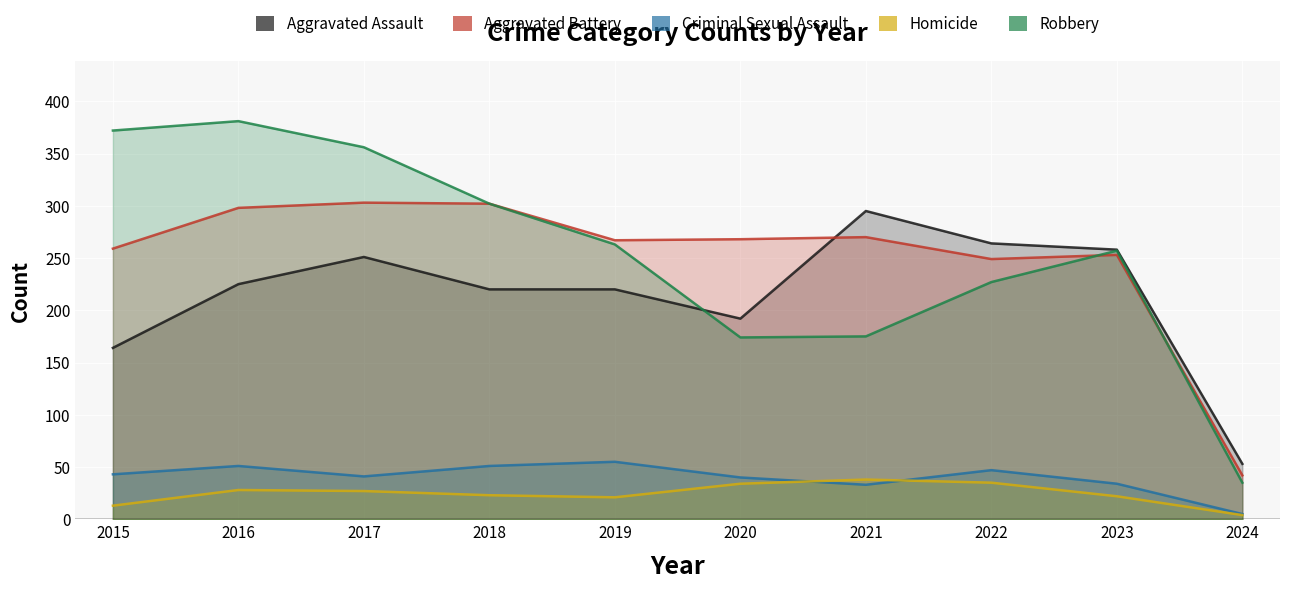

True or false: Robbery has more than 2 interior local peaks.

False